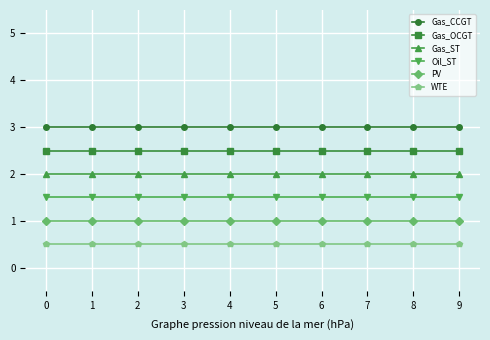

What is the sum of the WTE values at 3 and 6?

1.0